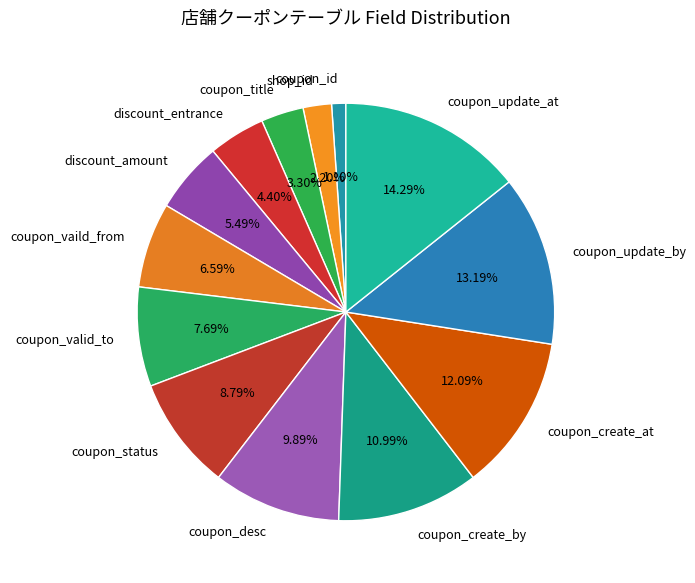

Which category has the smallest portion of the pie?

coupon_id